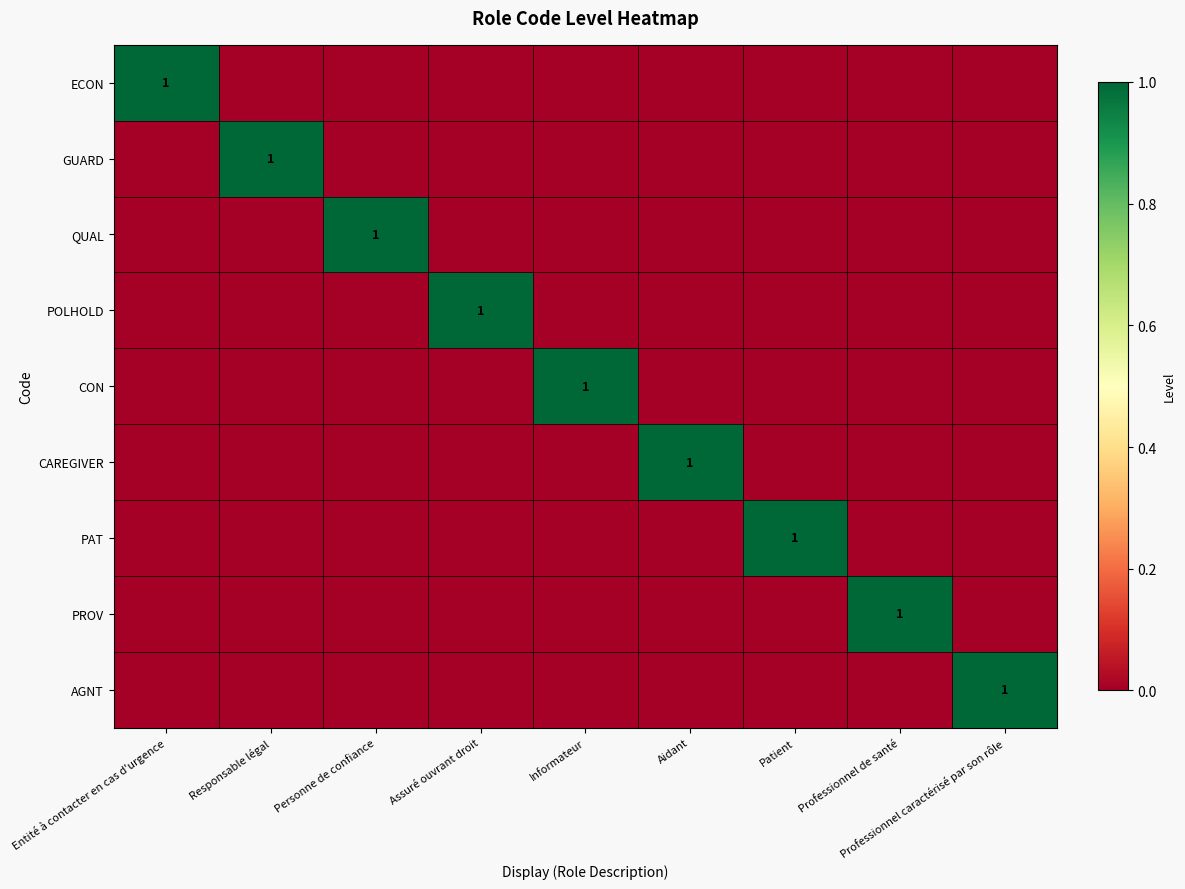

The CON series shows 1 at Informateur. True or false?

True